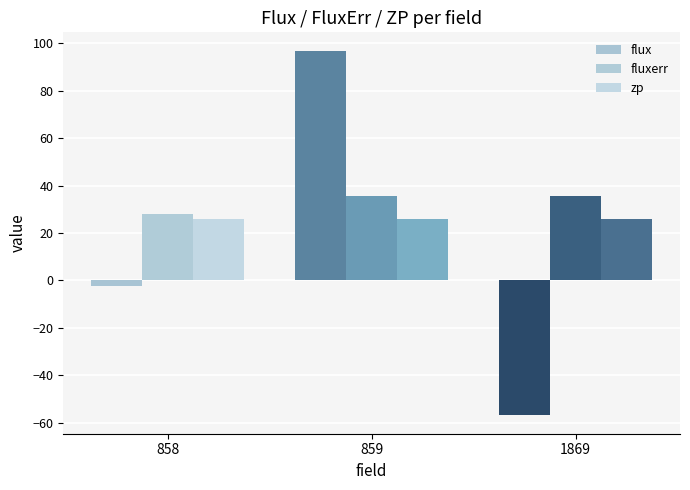

Rank the series by their average value, from lowest to highest.

flux, zp, fluxerr